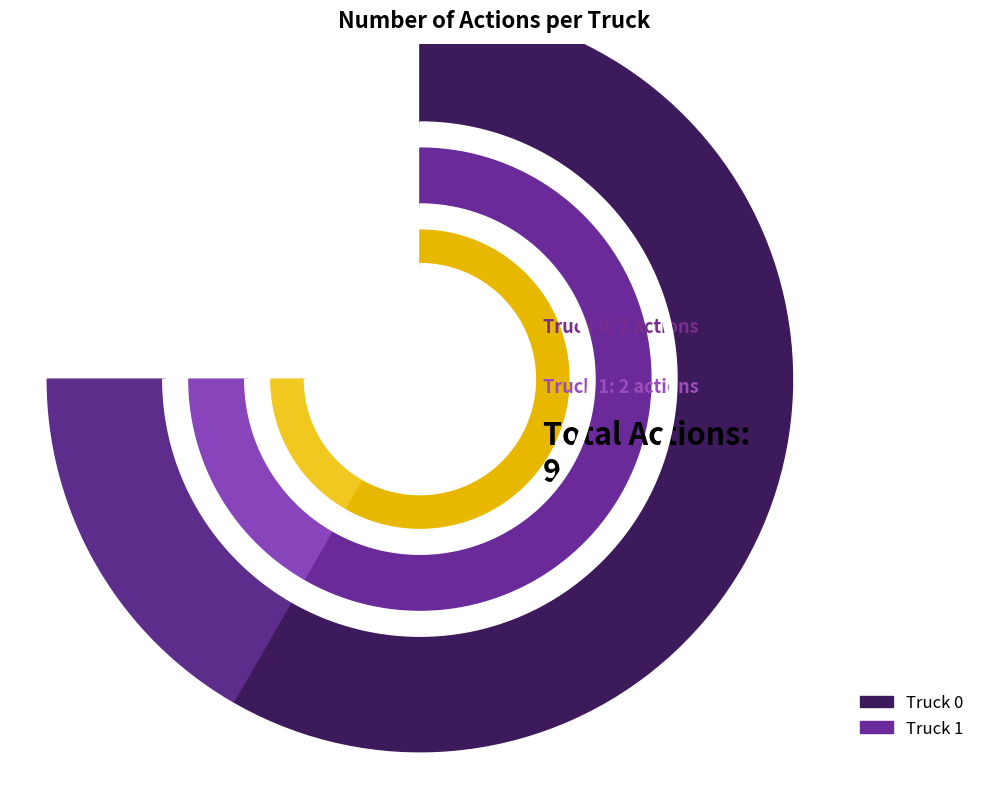

Is it true that Truck 1 is 22% of the pie?

True